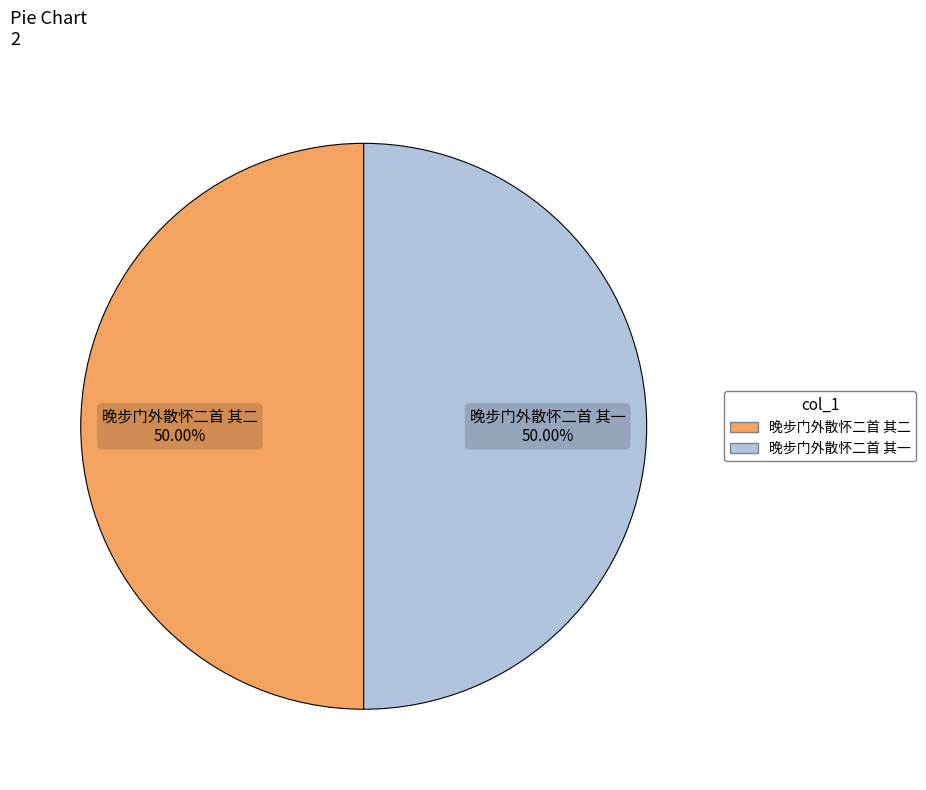

To the nearest percent, what is the average slice percentage?

50%